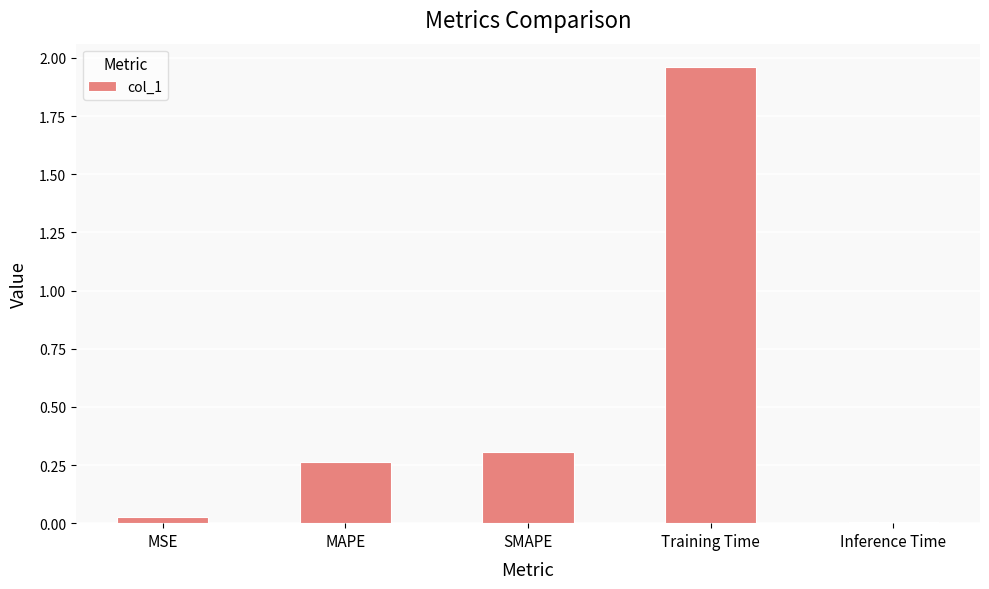

What is the label of the 5th bar from the right?

MSE